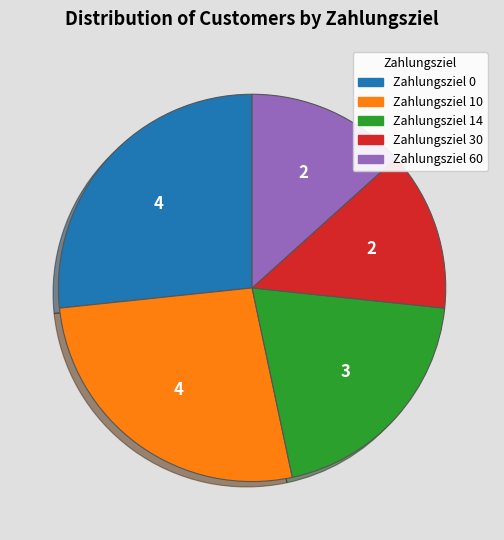

The Zahlungsziel 0 slice represents 20% of the pie. True or false?

False